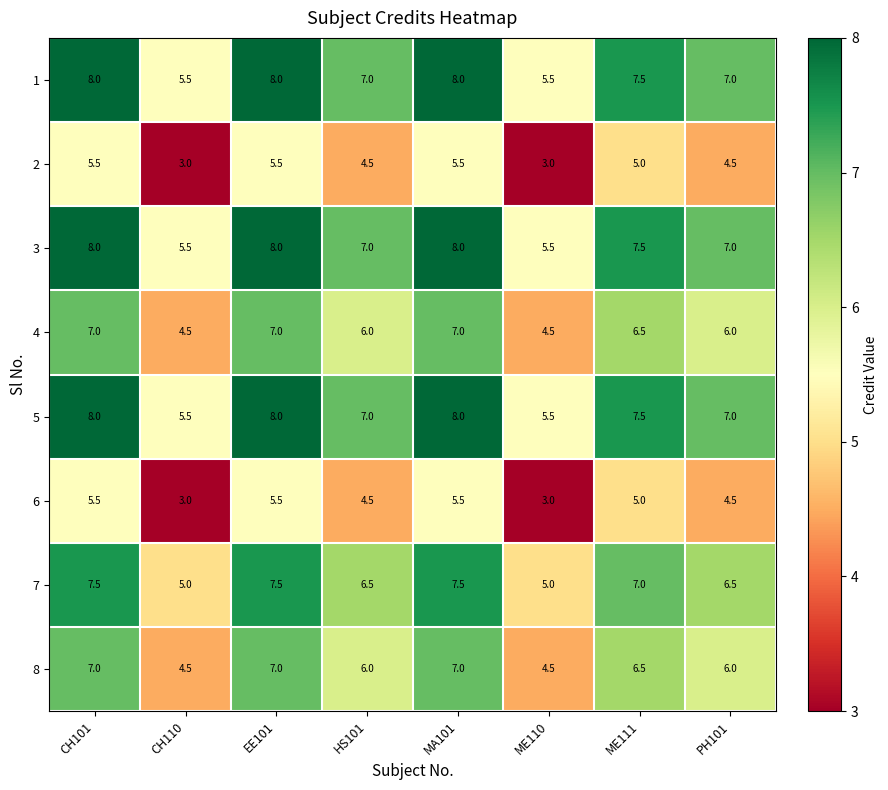

What is the maximum value for 7?

7.5